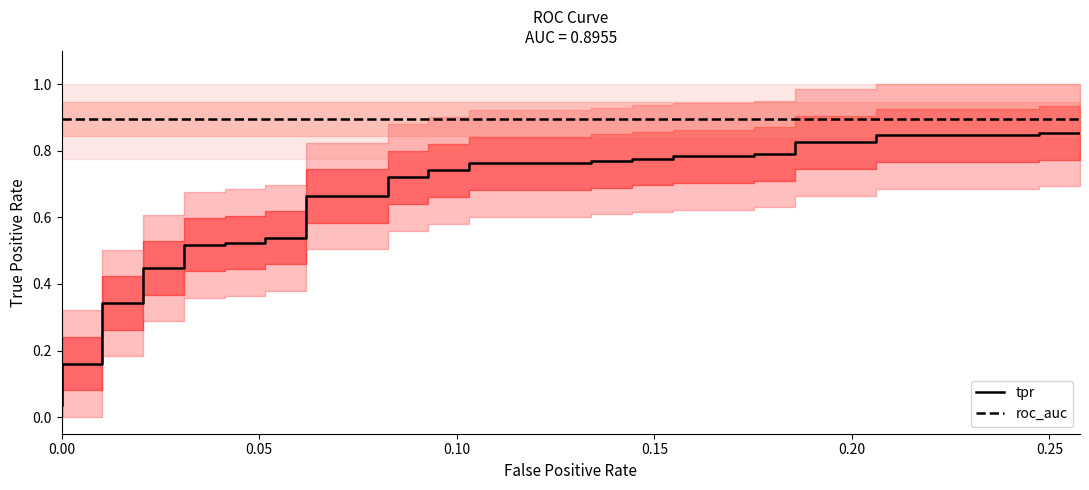

True or false: tpr line and roc_auc line cross at least once.

False